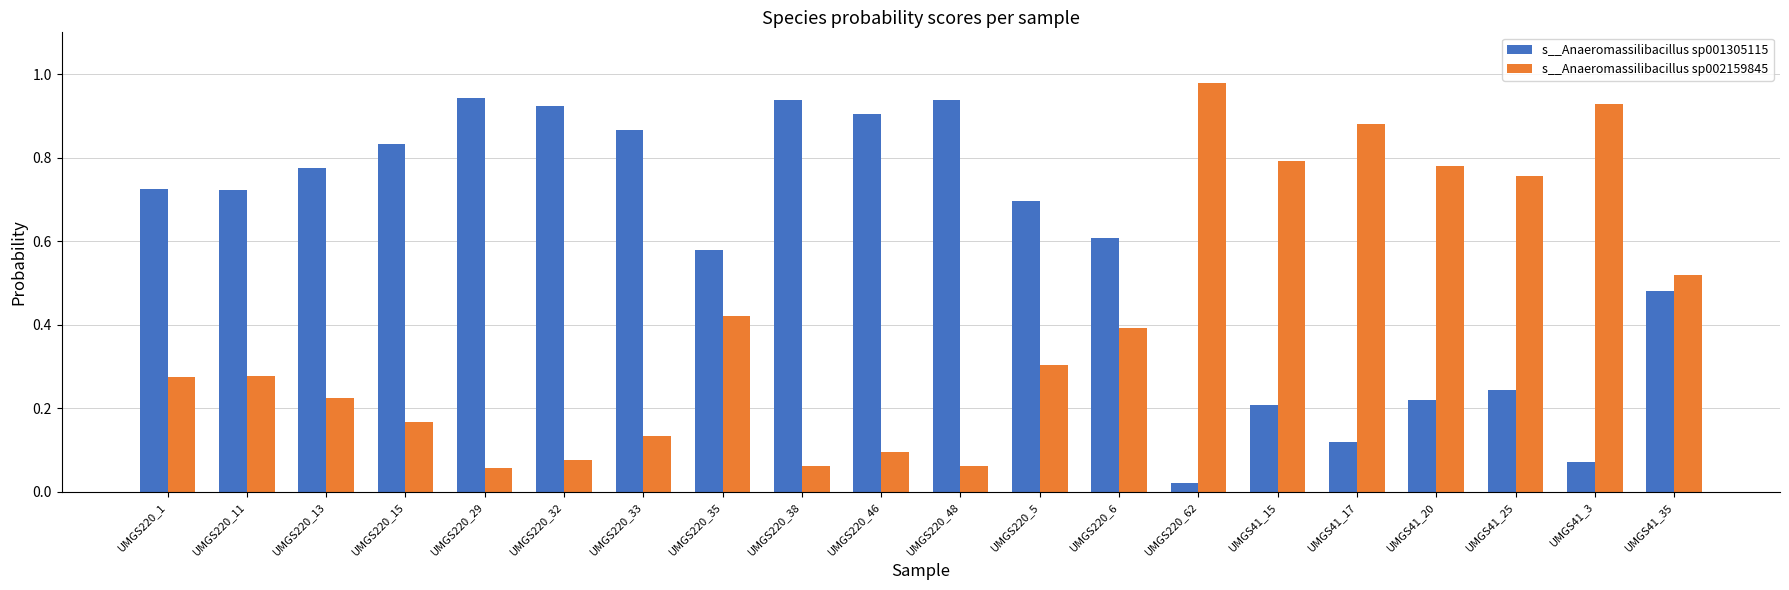

Is the value of s__Anaeromassilibacillus sp001305115 at UMGS41_17 greater than the value of s__Anaeromassilibacillus sp002159845 at UMGS220_46?

Yes